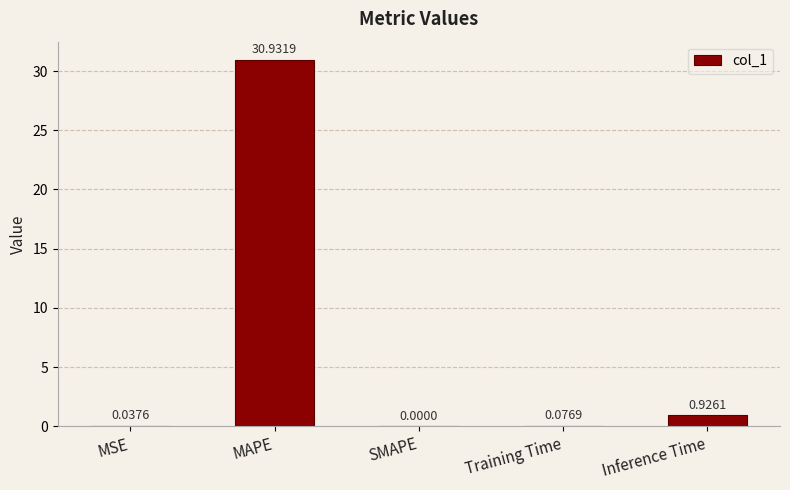

What is the difference between the values at Inference Time and MAPE?

30.0